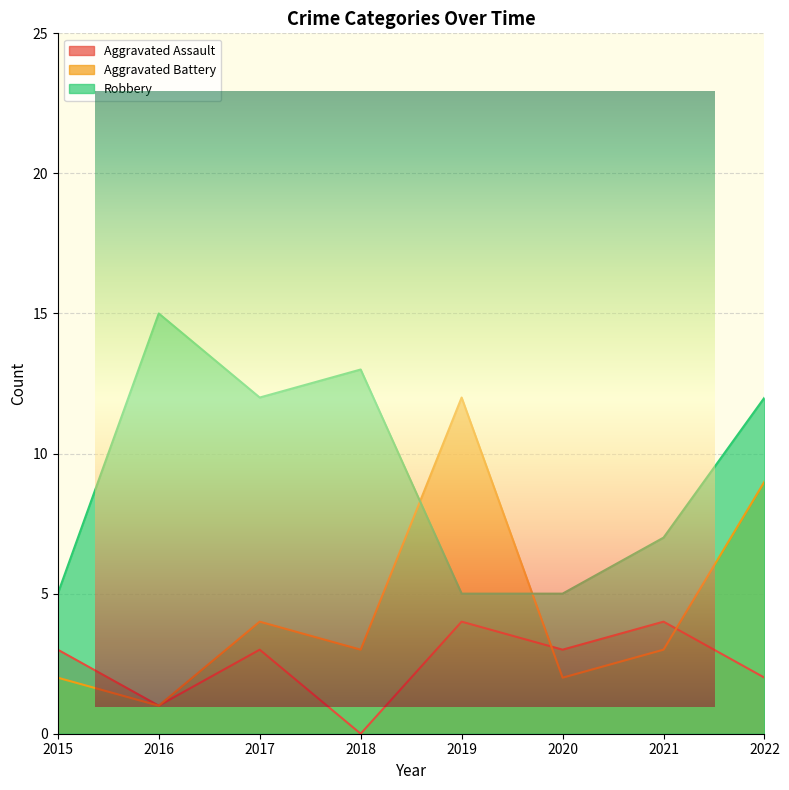

What is the difference between the second highest and minimum values in the Robbery series?

8